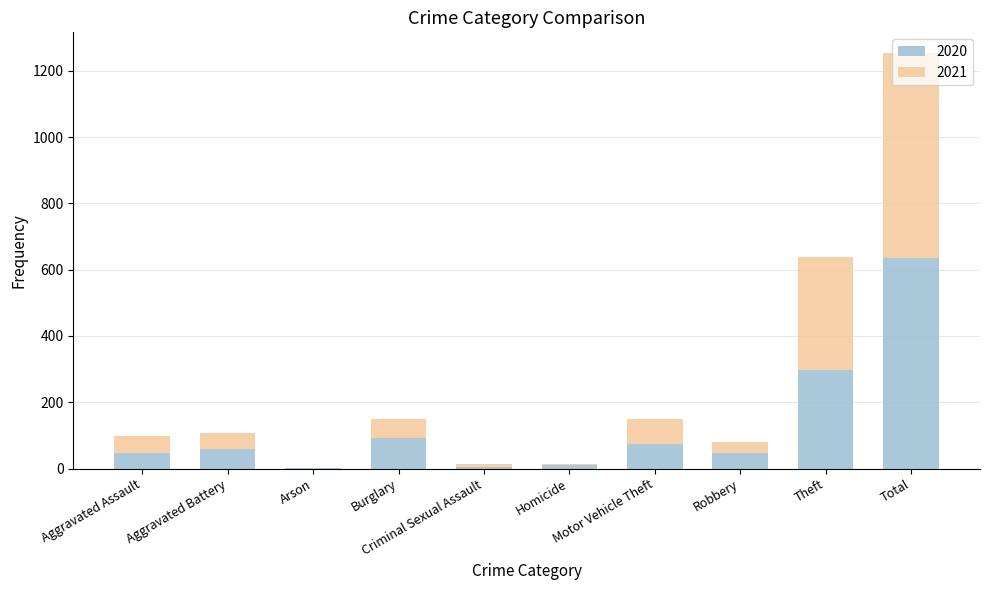

What is the highest value of the 2020 series?

635